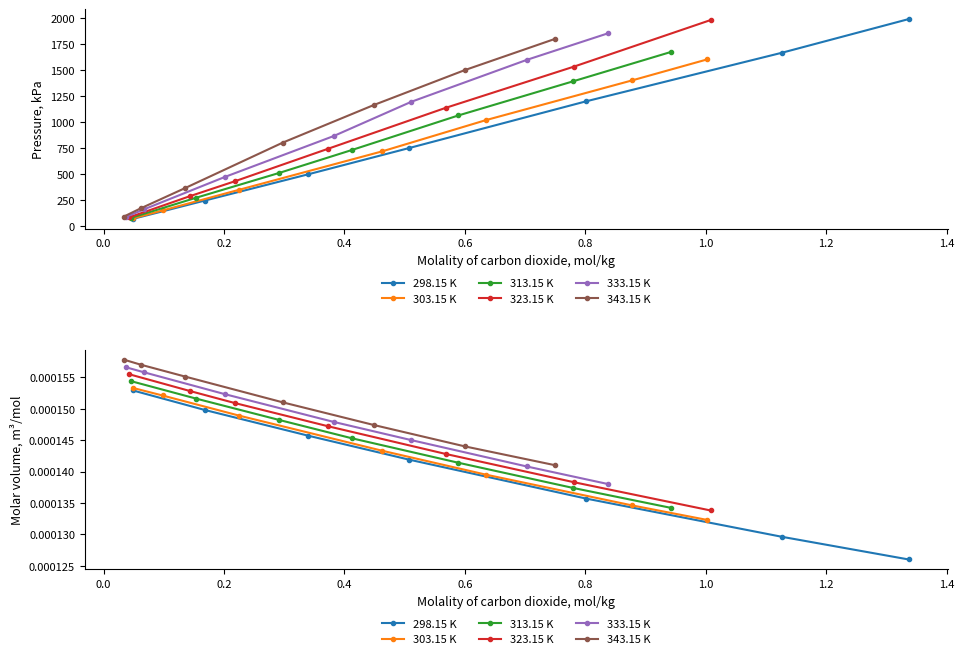

Which series has the widest spread of values?

298.15 K